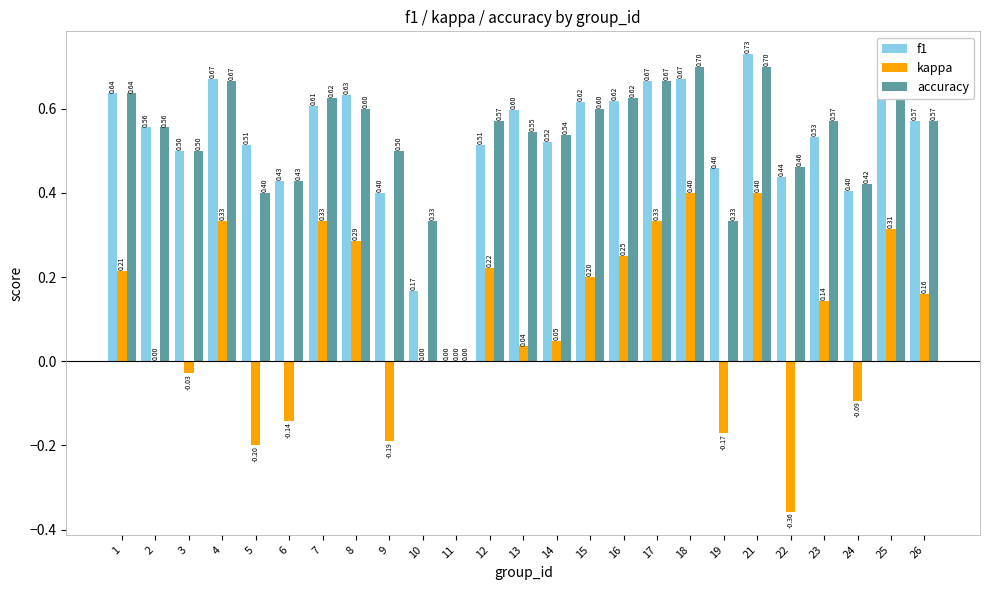

Which series changed the most between 6 and 17?

kappa